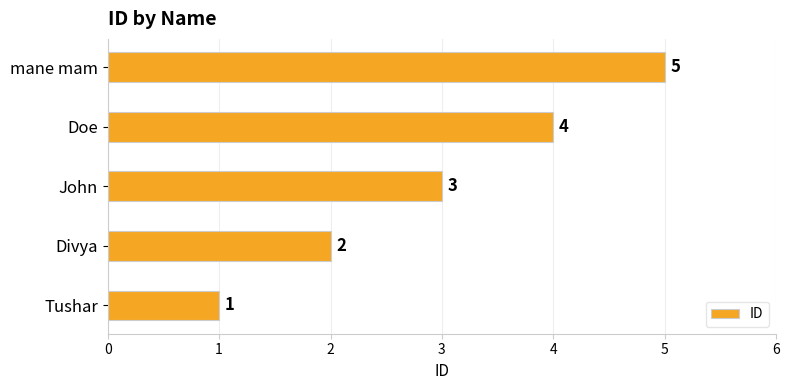

Between Divya and Tushar, which is larger?

Divya